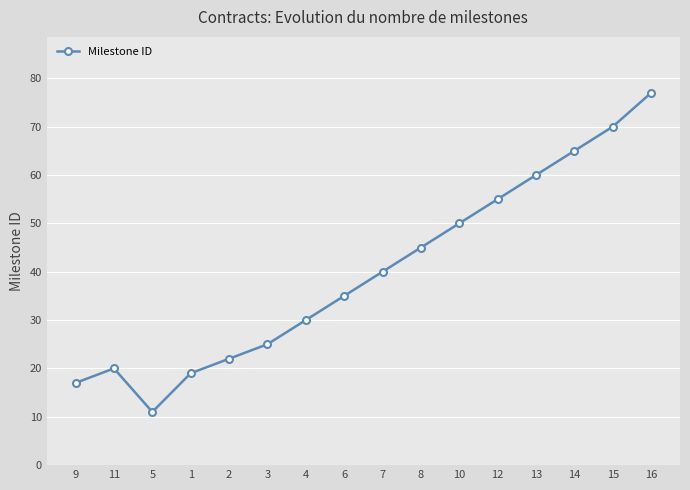

How many interior local peaks (higher than both neighbors) does the data have?

1